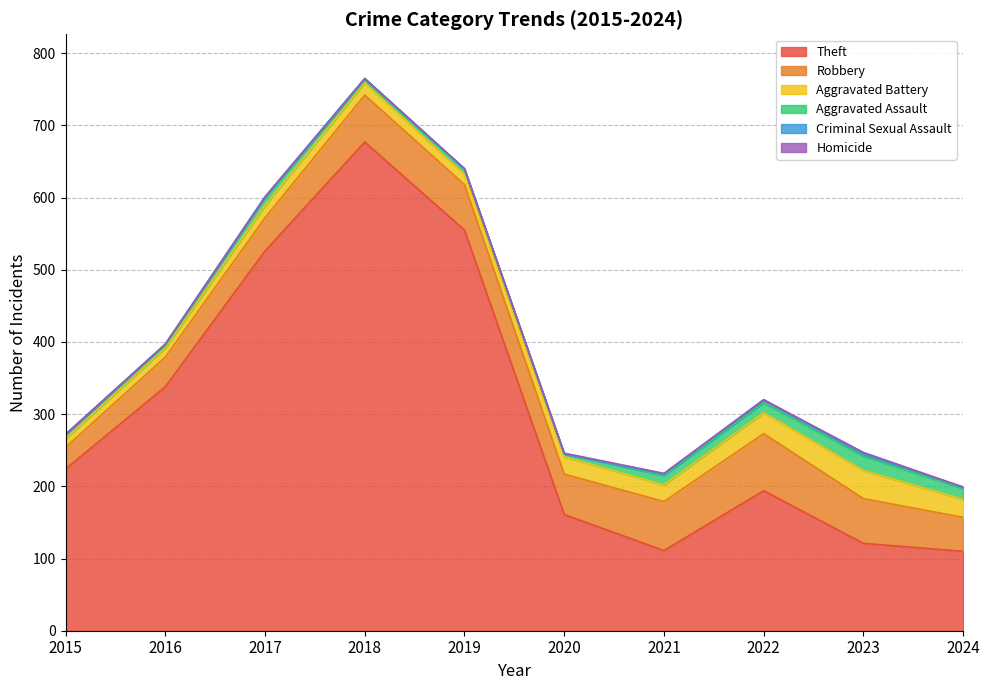

Where is the first local maximum for Aggravated Assault?

2017